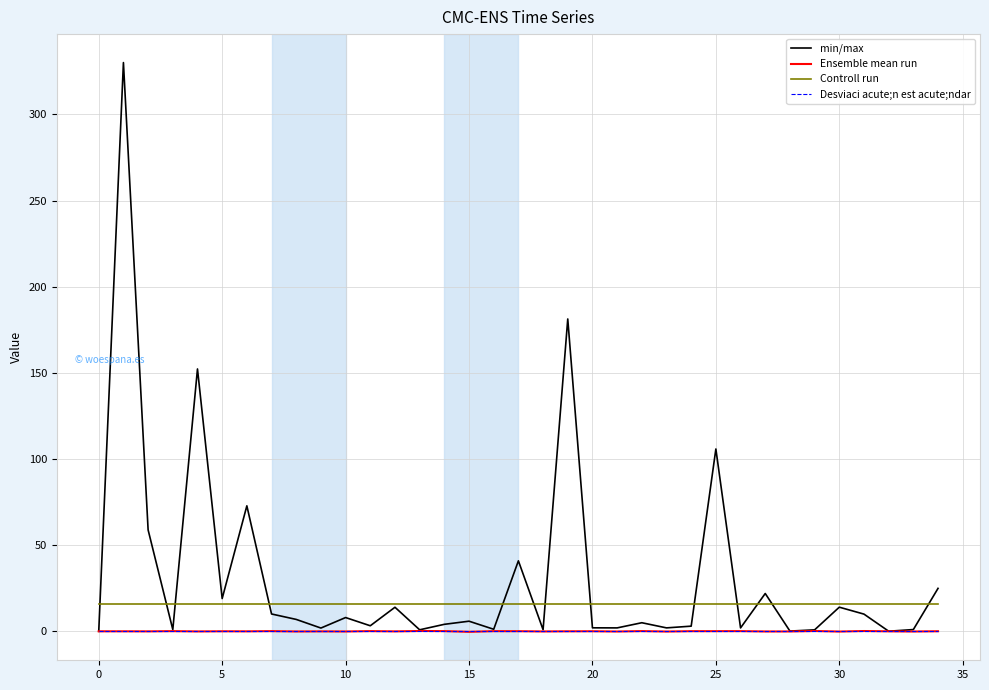

What is the highest value of the min/max series?

330.1